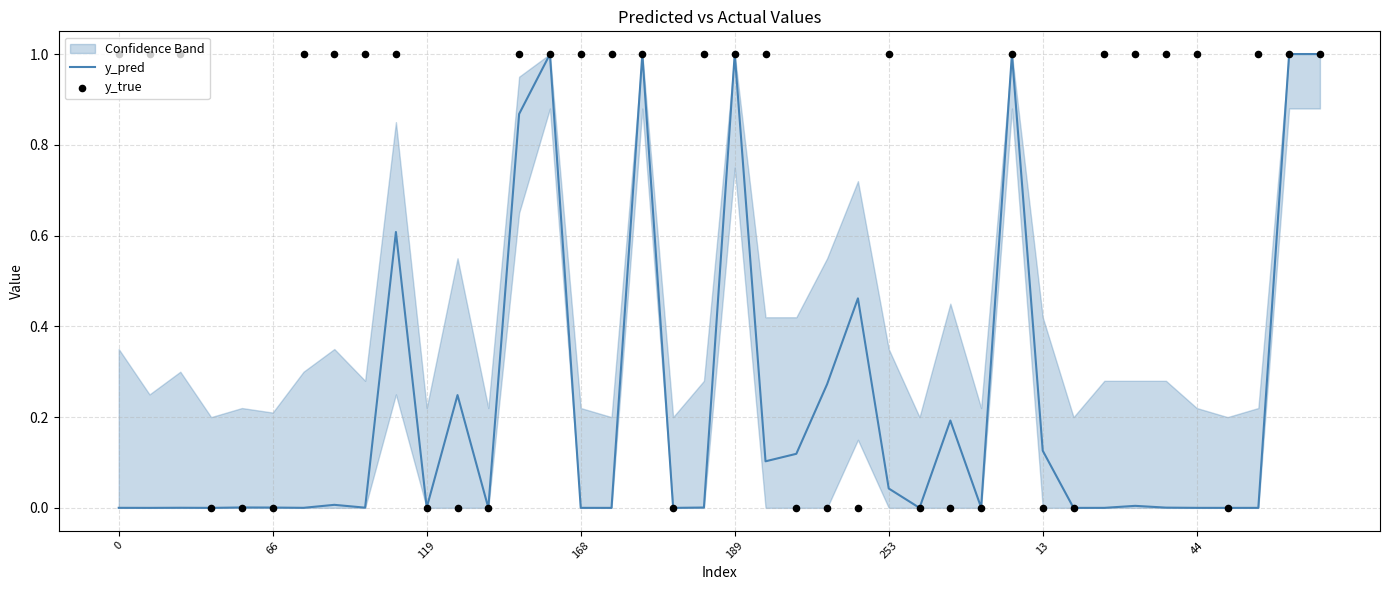

Which series has the widest spread of Y values?

y_true